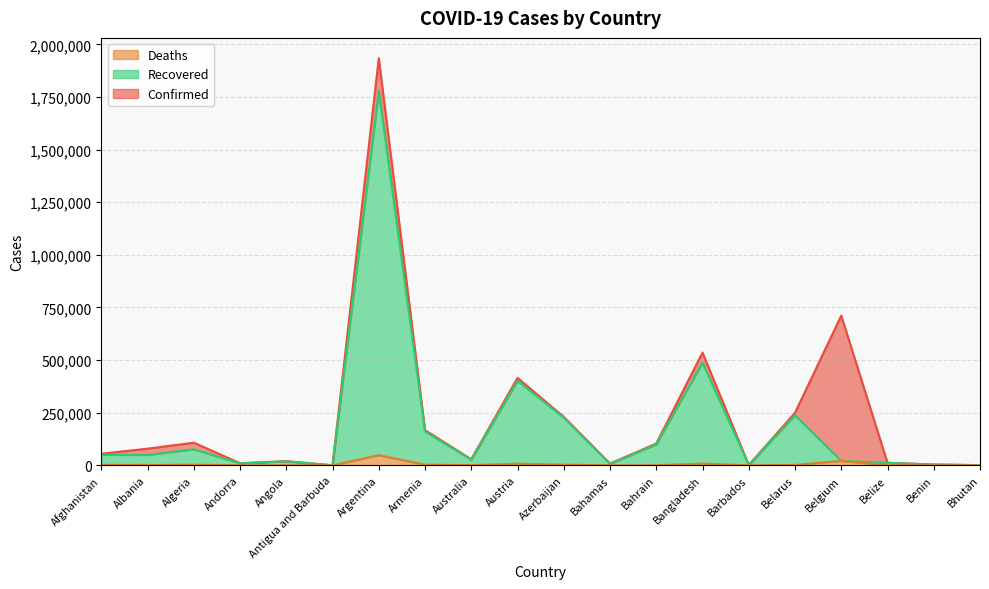

What are all the series names shown in the legend?

Deaths, Recovered, Confirmed